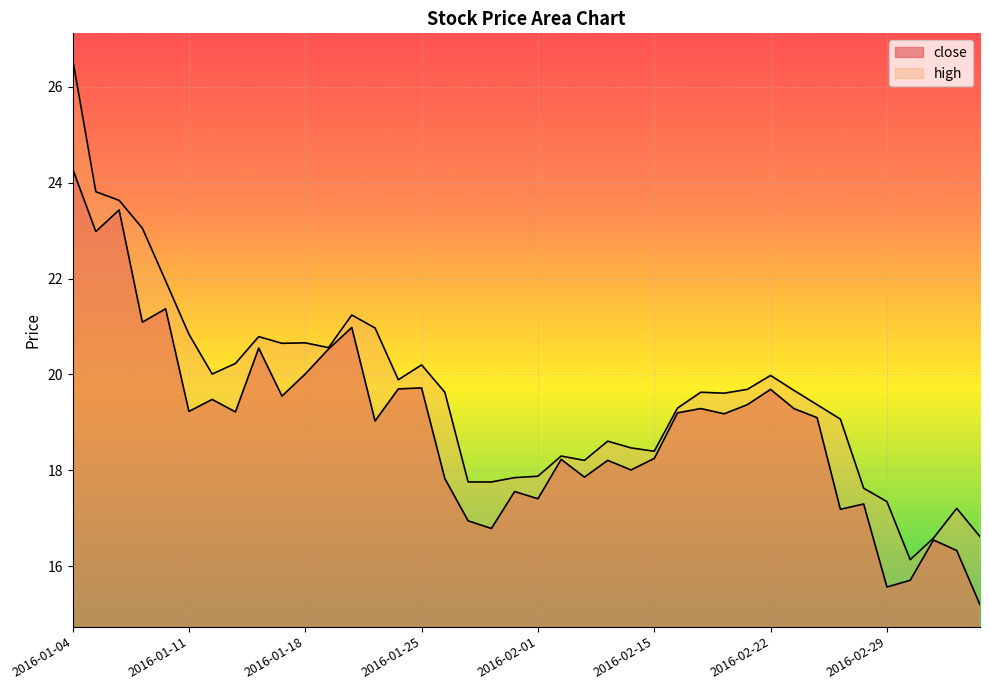

Read the high value at 2016-02-05.

18.5